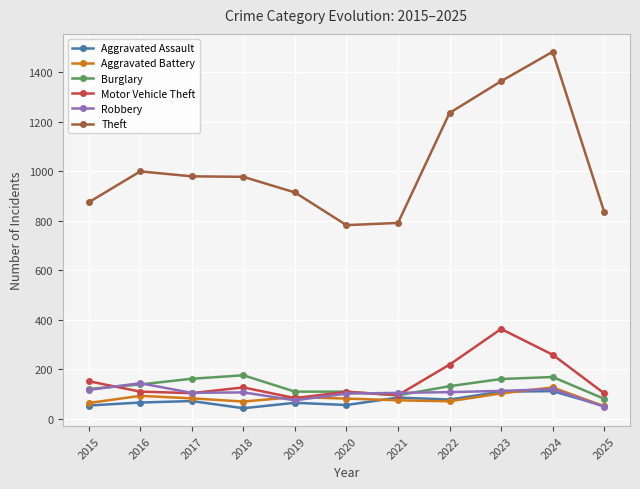

How many lines are shown in the chart?

6